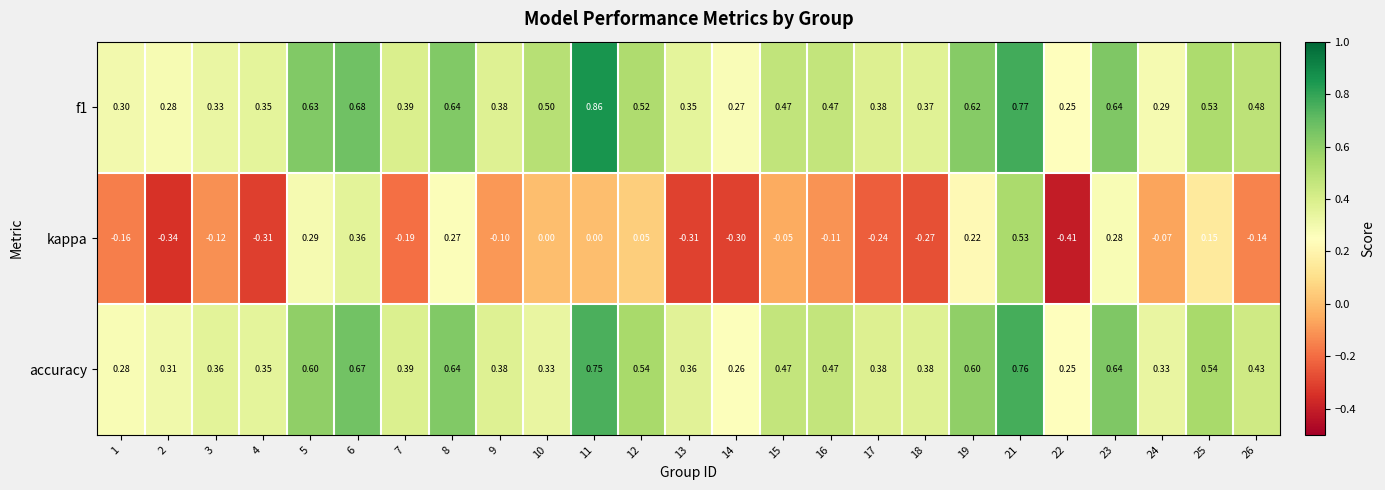

Which series changed the most between 3 and 18?

kappa